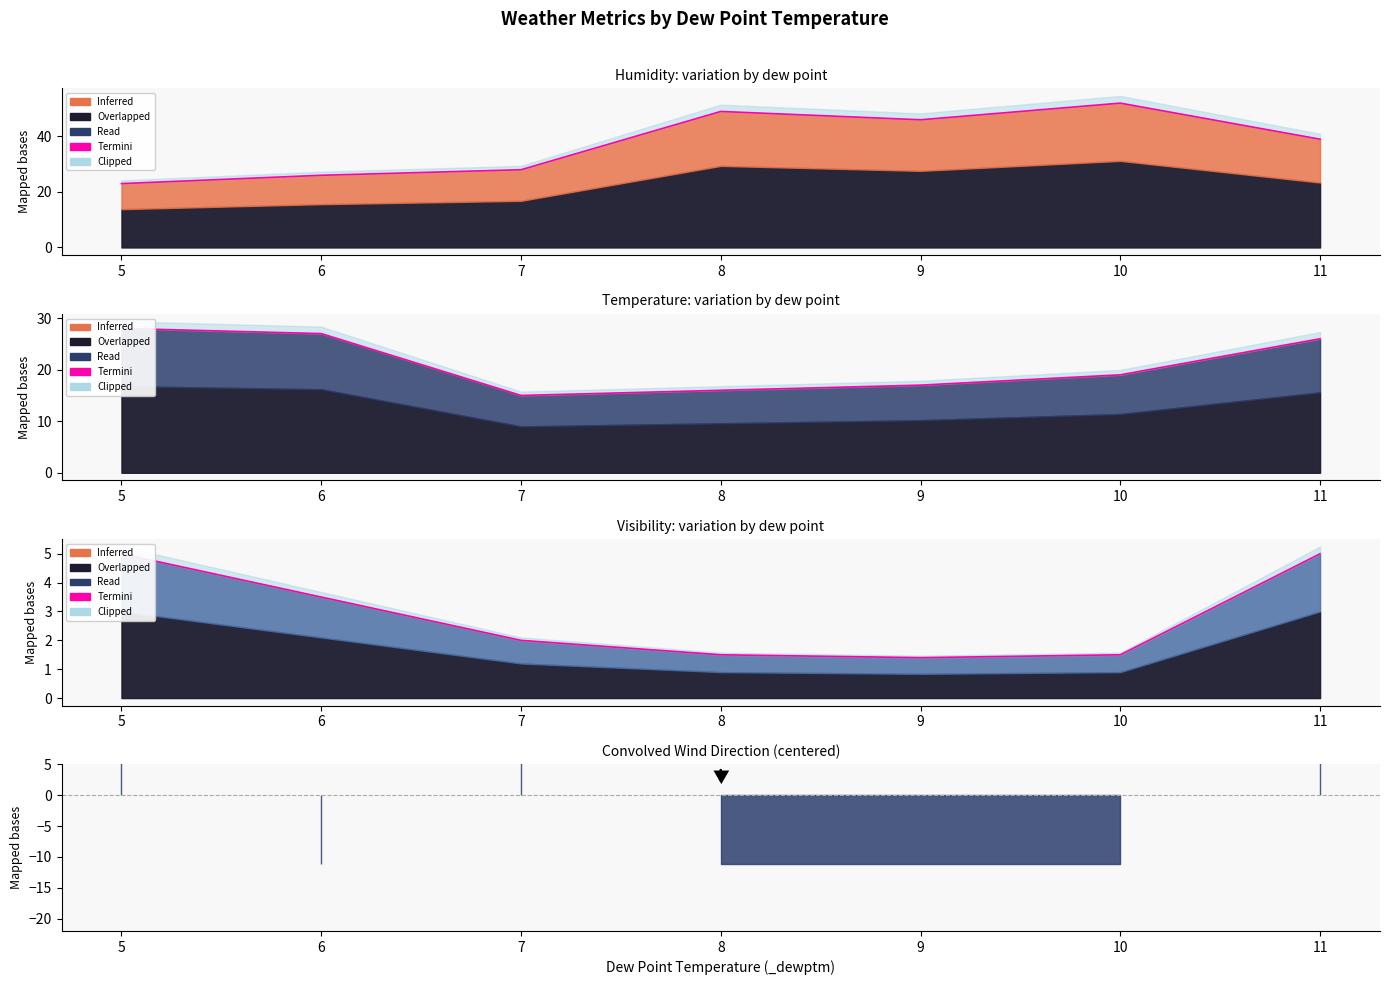

What is the change in value from 6 to 7?

-1.5